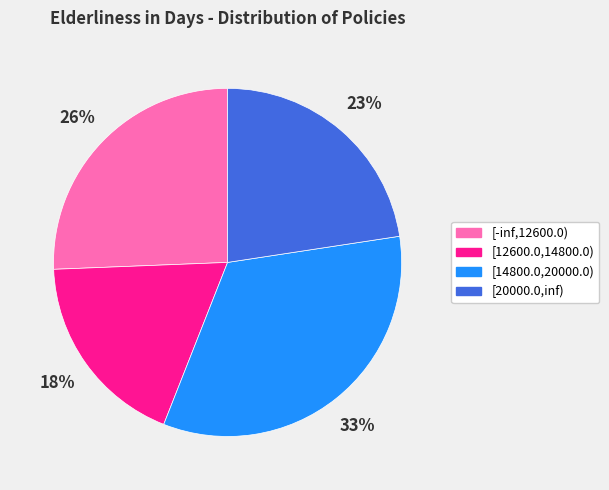

What percentage is the [12600.0,14800.0) slice, to the nearest percent?

18%